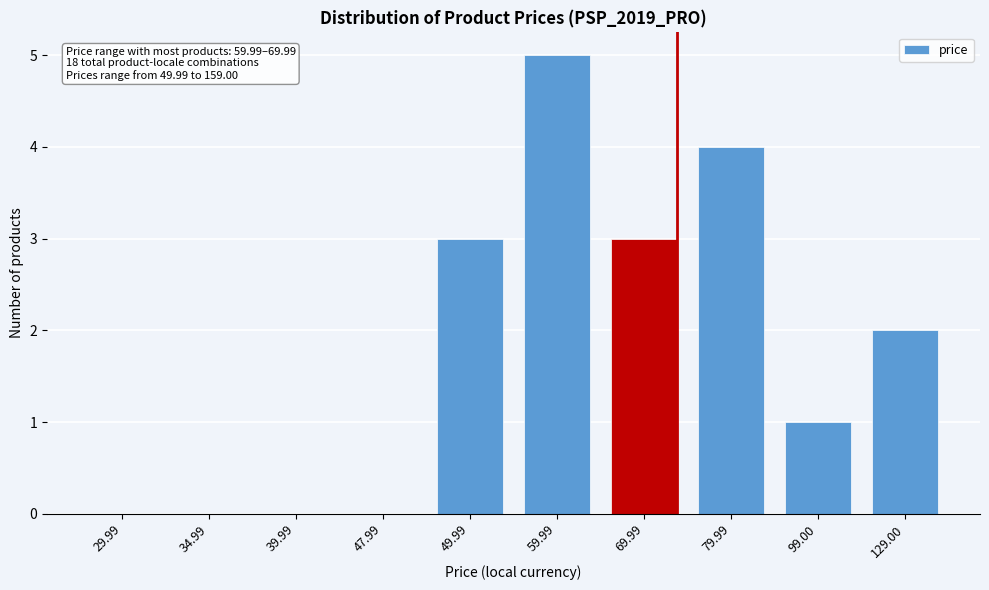

Reading left to right, extract all data points from this chart.

29.99=0	34.99=0	39.99=0	47.99=0	49.99=3	59.99=5	69.99=3	79.99=4	99.00=1	129.00=2